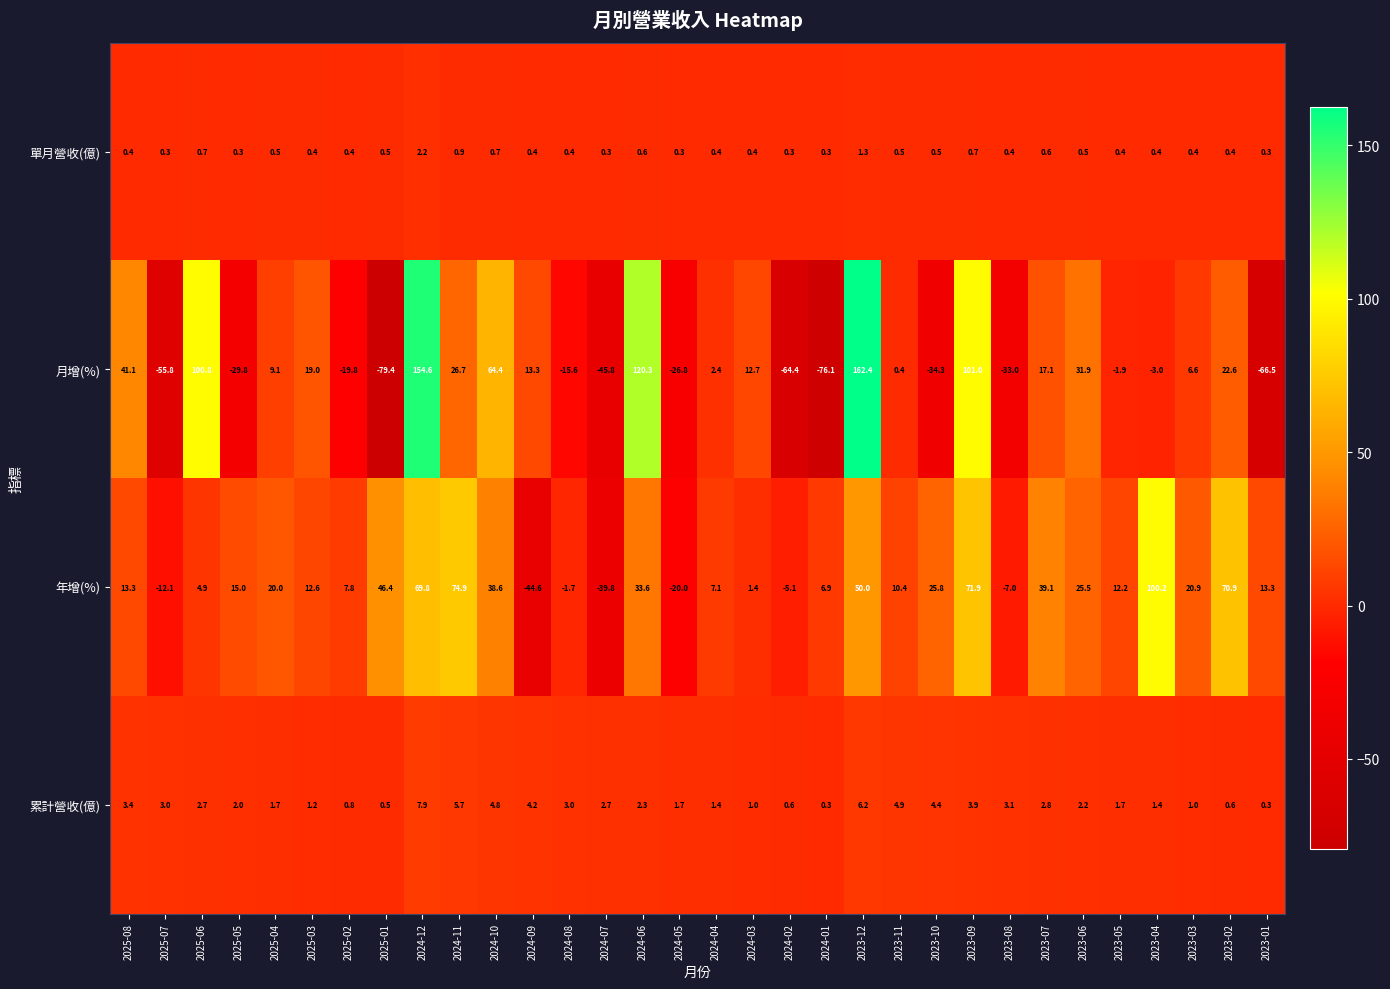

What is the spread (max minus min) of values at 2024-01?

83.0